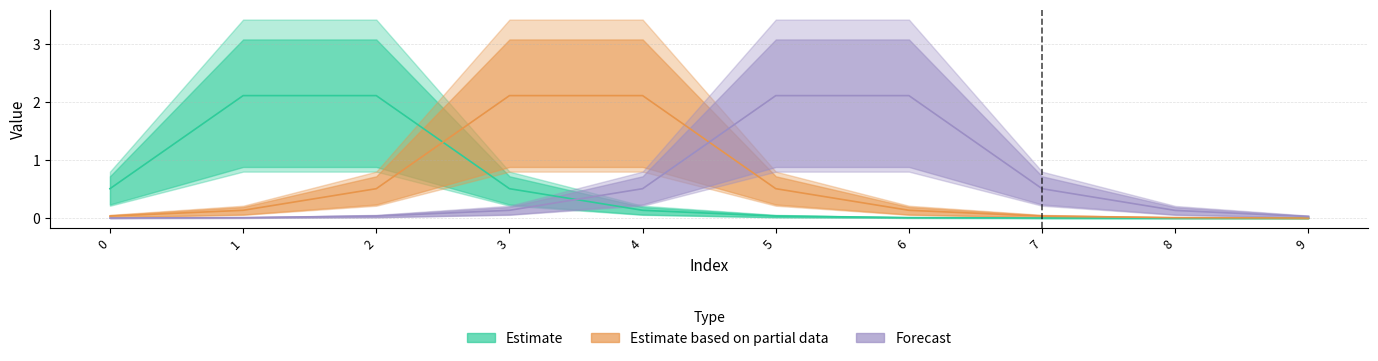

What is the sum of all col_2 values?

5.5